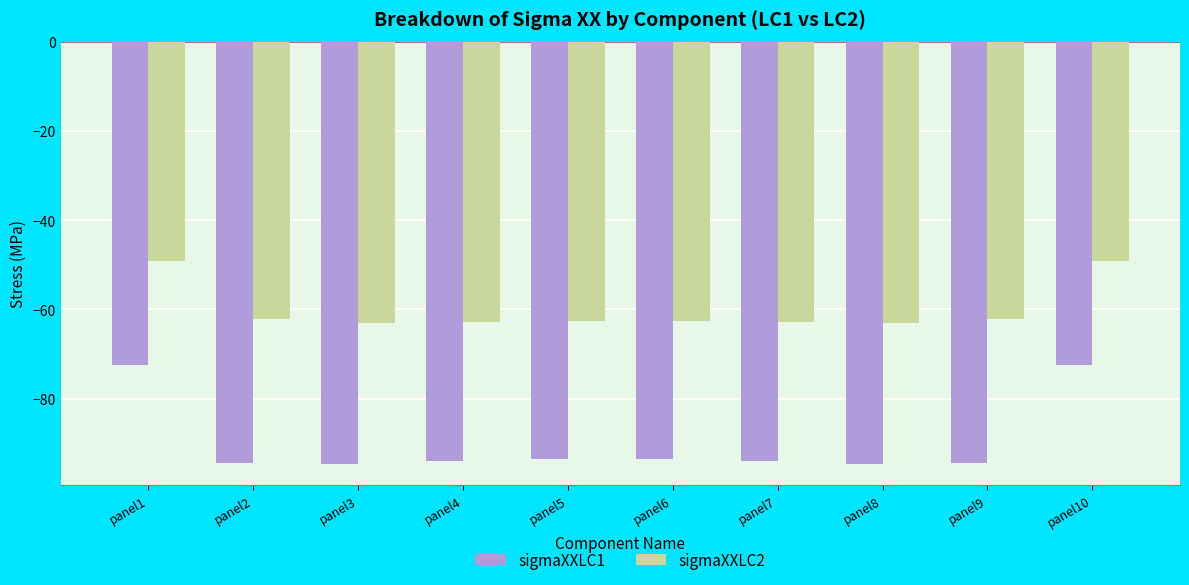

What is the difference between the sigmaXXLC1 values at panel3 and panel10?

22.2